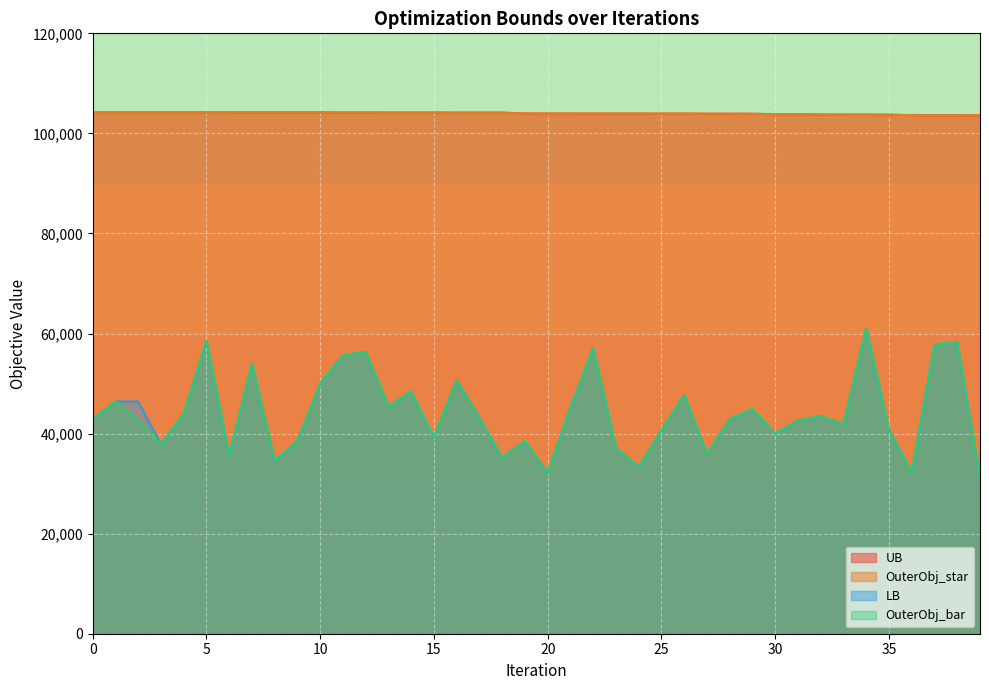

Which category has the lowest value across all series?

39